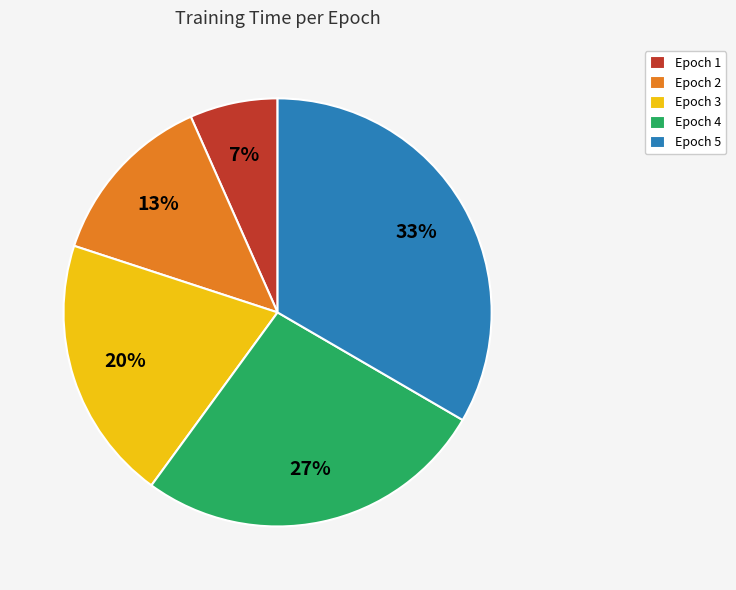

Count the number of slices in the pie.

5